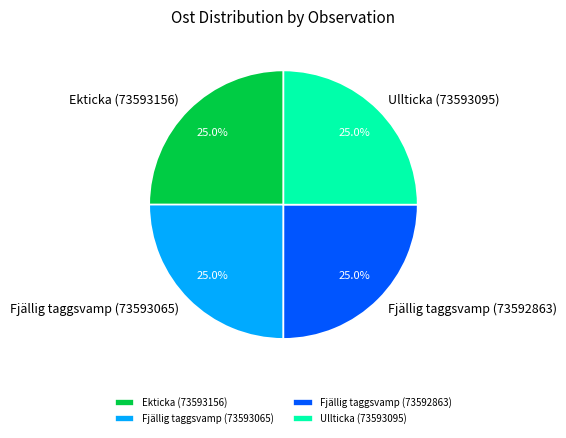

What percentage is the Fjällig taggsvamp (73593065) slice, to the nearest percent?

25%